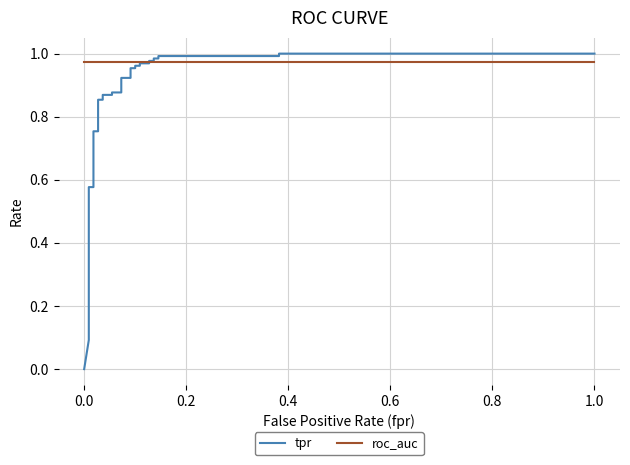

What is the sum of all roc_auc values?

32.2